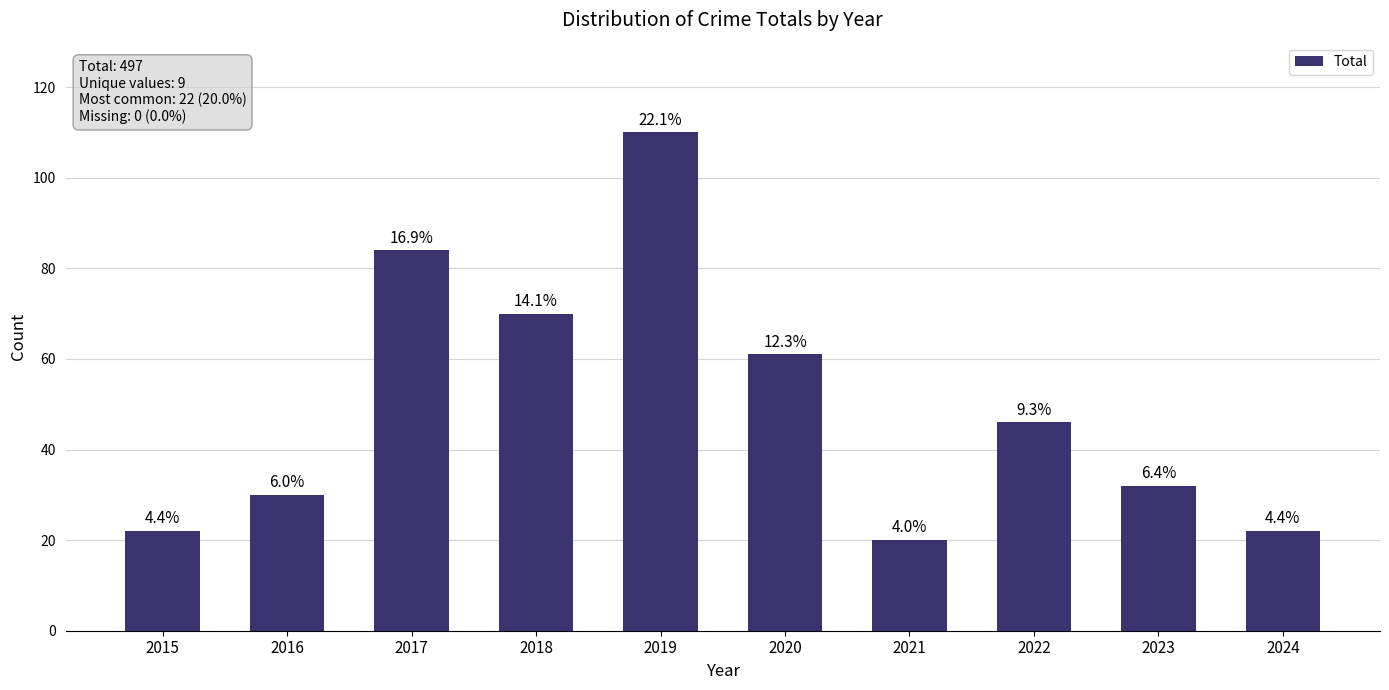

Reading right to left, list all the values displayed in this chart.

2024=22	2023=32	2022=46	2021=20	2020=61	2019=110	2018=70	2017=84	2016=30	2015=22